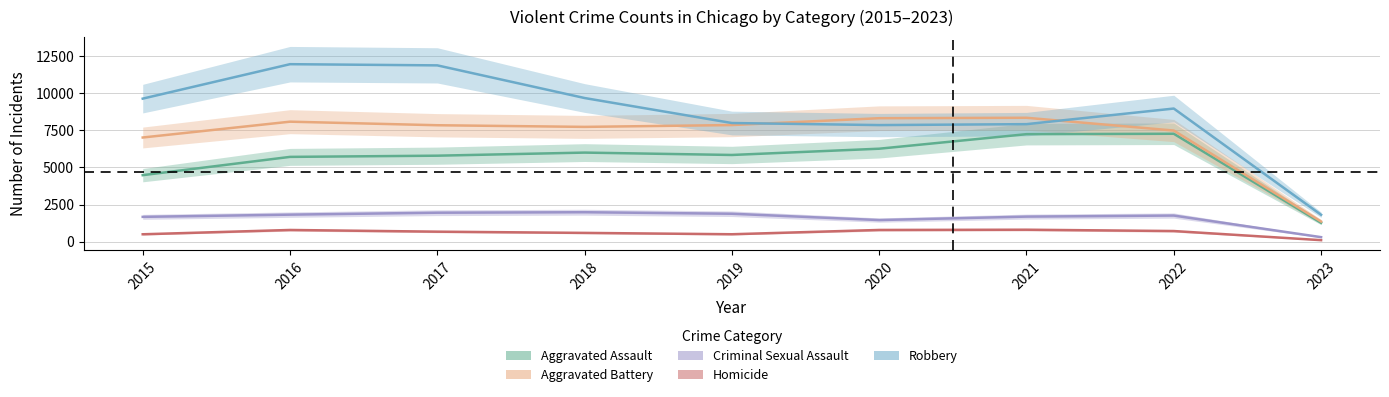

How many values in the Homicide series exceed 672?

4